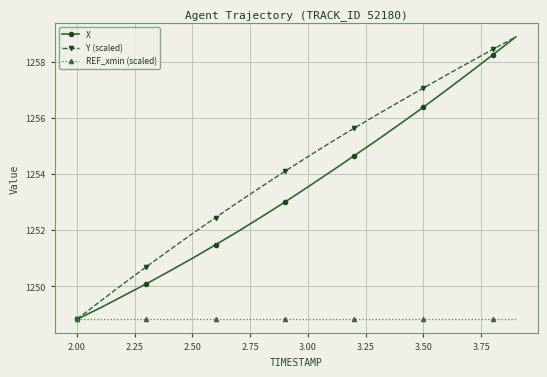

How many categories are shown in the chart?

20